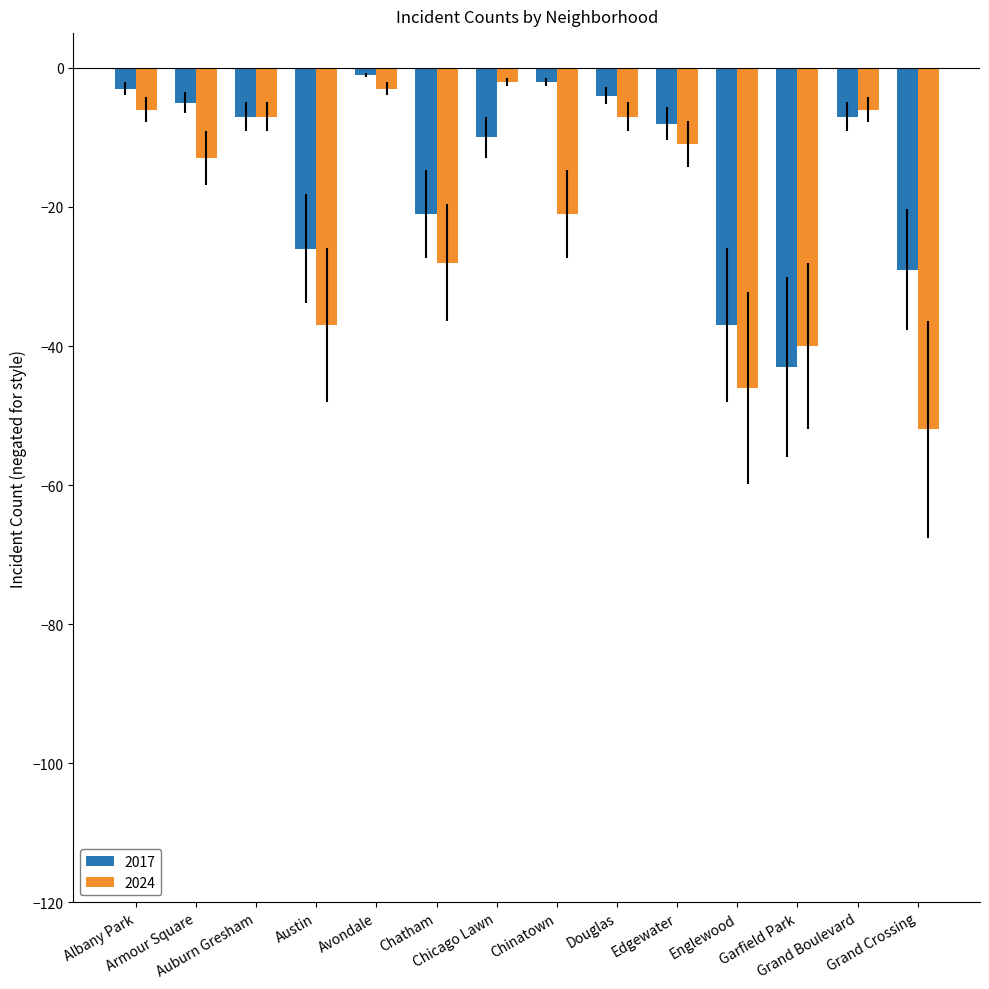

Which series has the widest spread of values?

2024